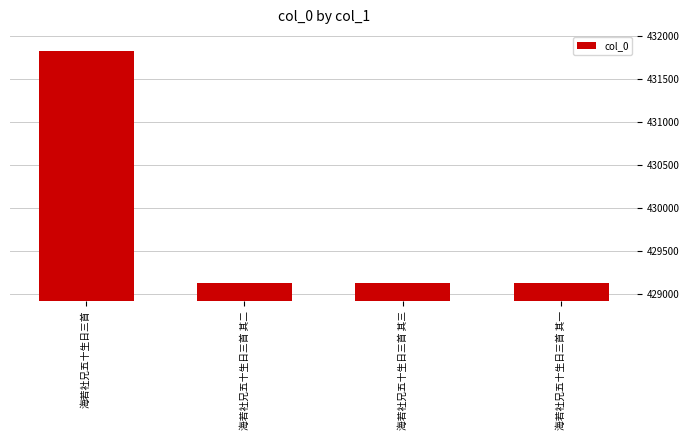

What is the ratio of the value at 海若社兄五十生日三首 其一 to the value at 海若社兄五十生日三首 其二?

1.0